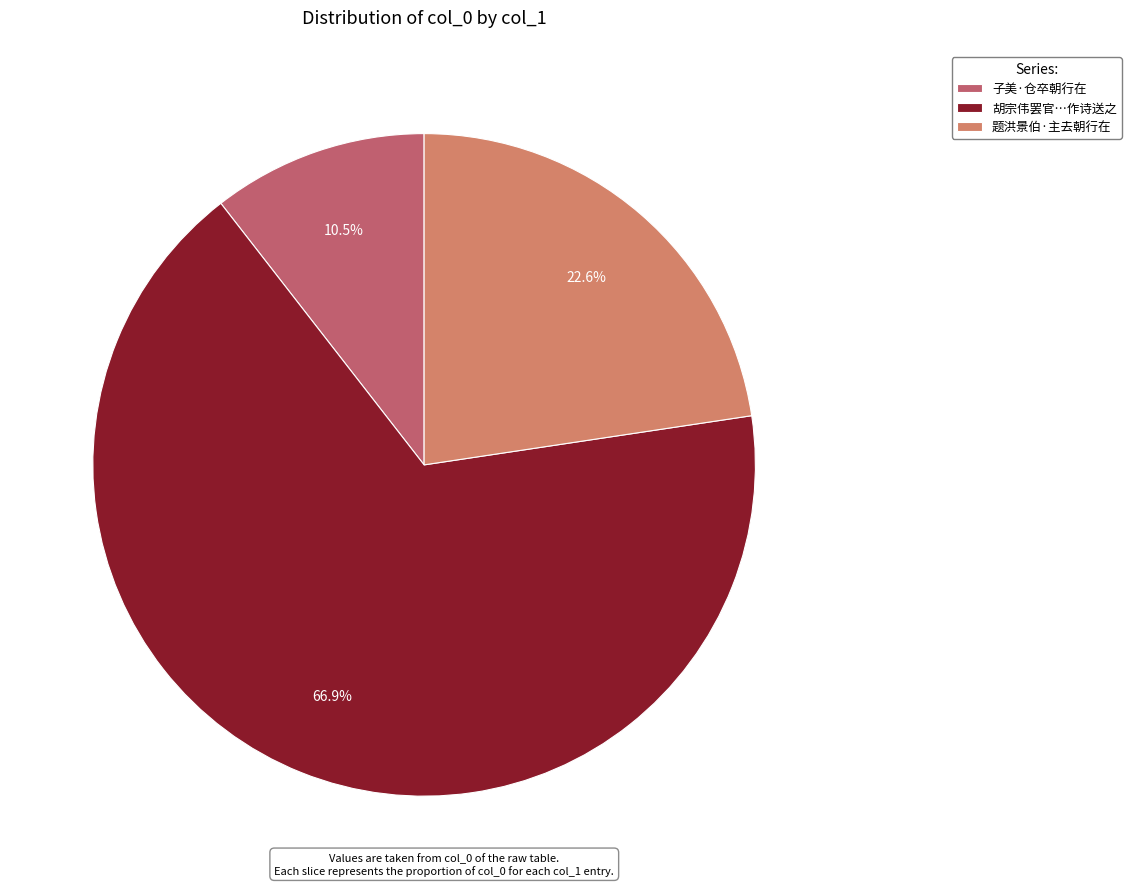

Which slice is the smallest?

子美·仓卒朝行在